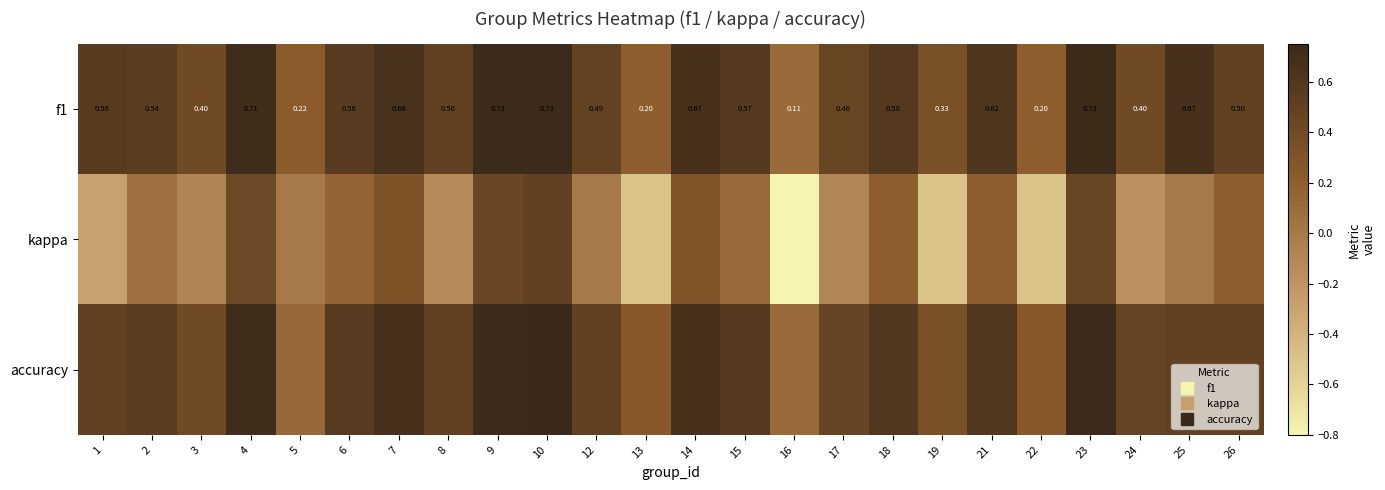

What is the difference between the second highest and minimum values in the f1 series?

0.6